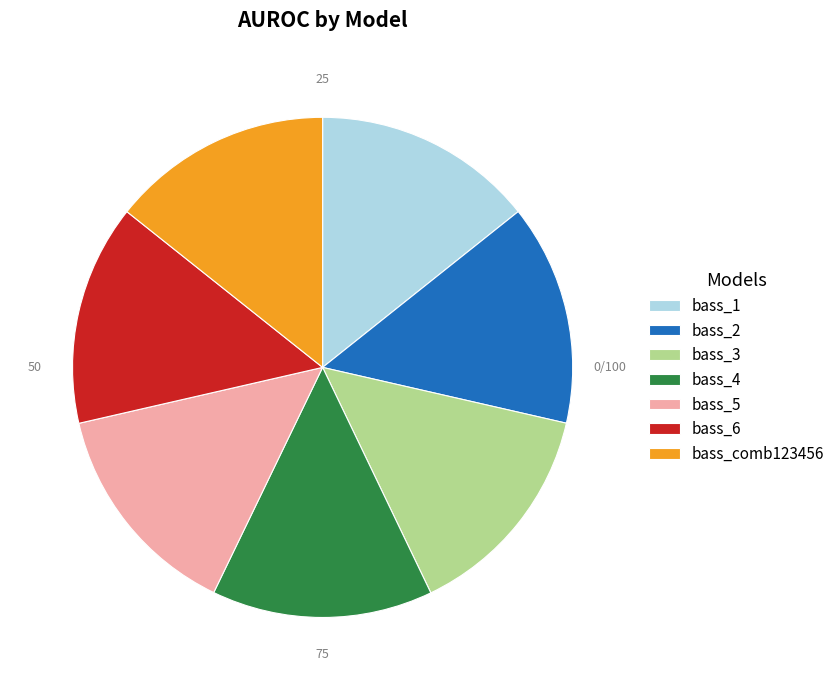

Is the sum of bass_3 and bass_1 greater than half?

No